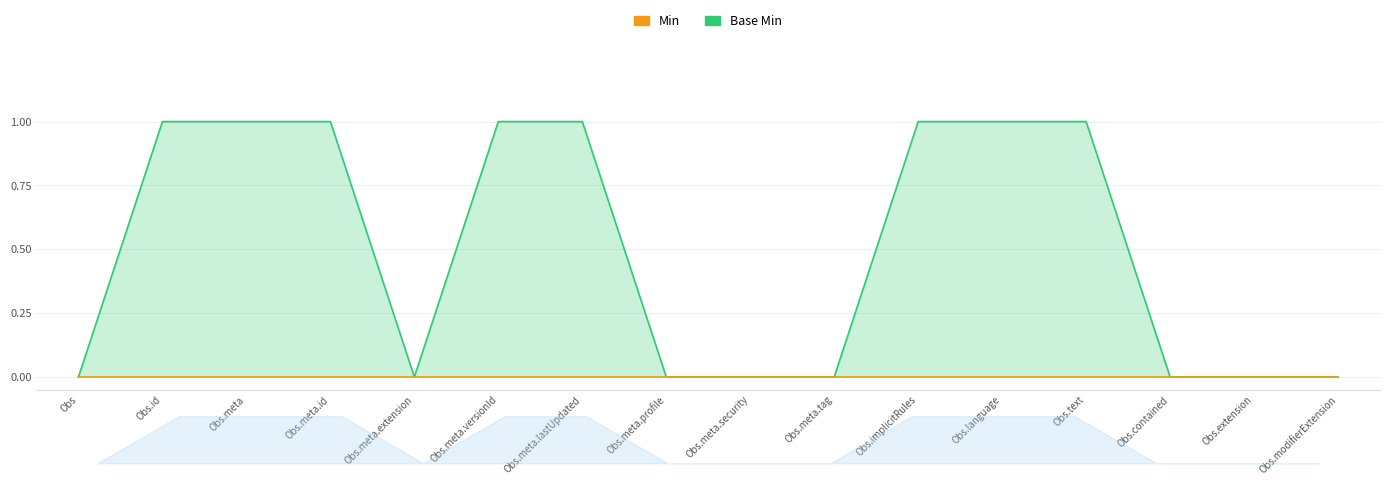

At which label is Min closest to 0?

Obs